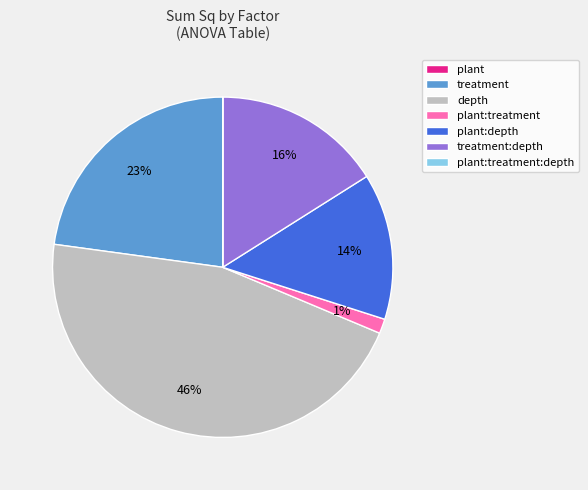

True or false: treatment accounts for 36% of the total.

False